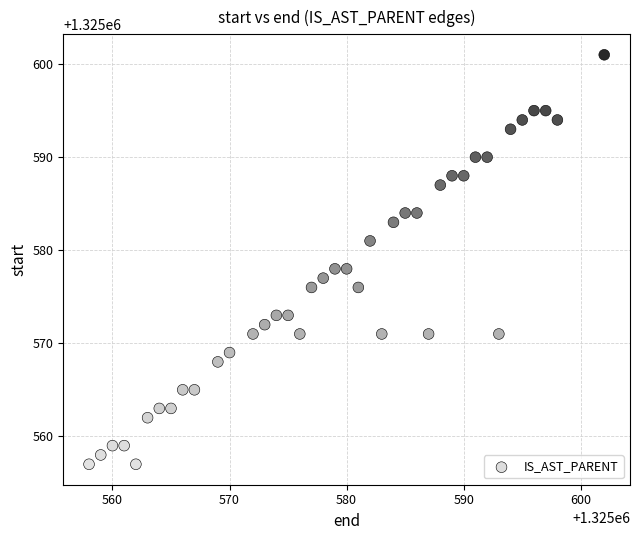

What is the range of X values (max minus min)?

44